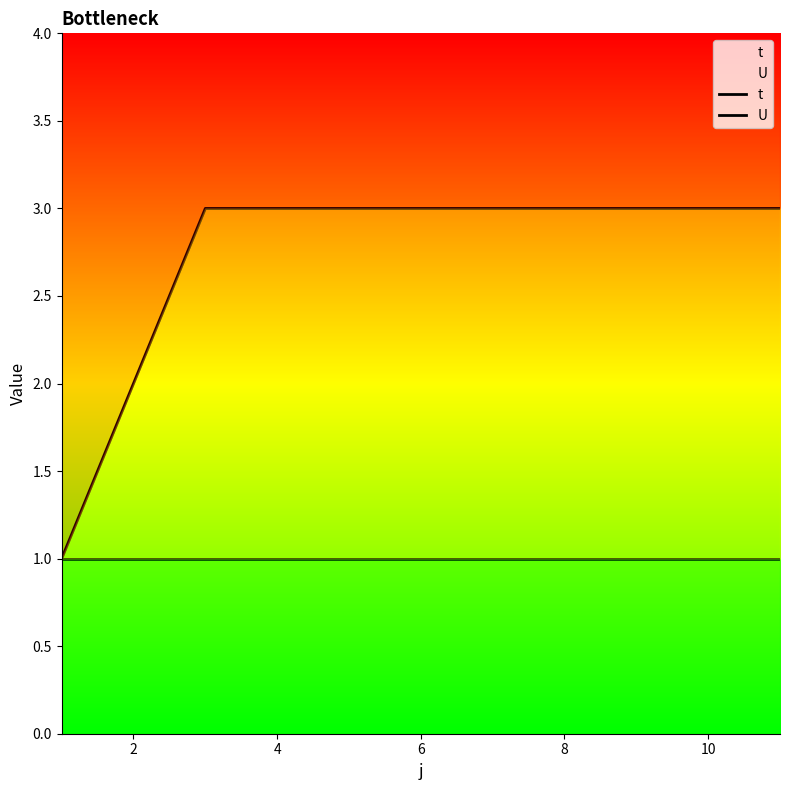

Is it true that t equals 5 at 8?

False